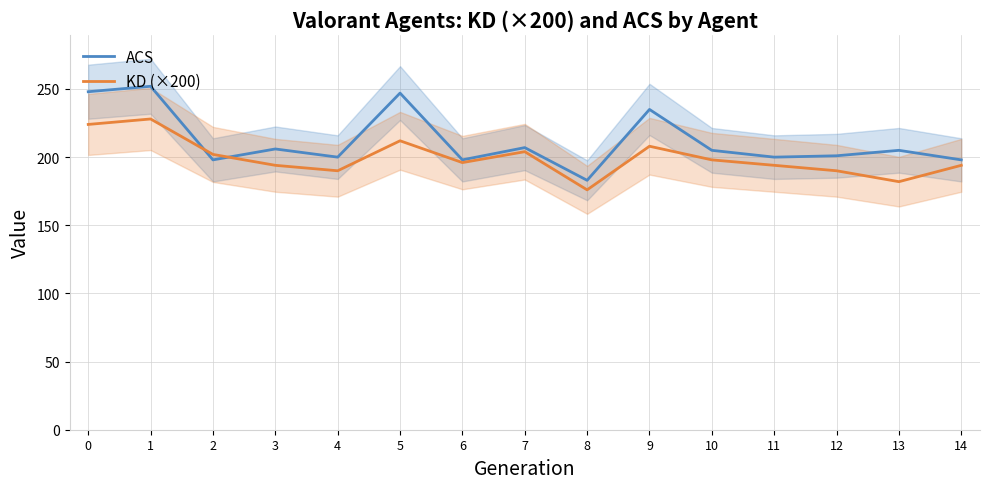

True or false: ACS has a value of 235.0 at 9.

True